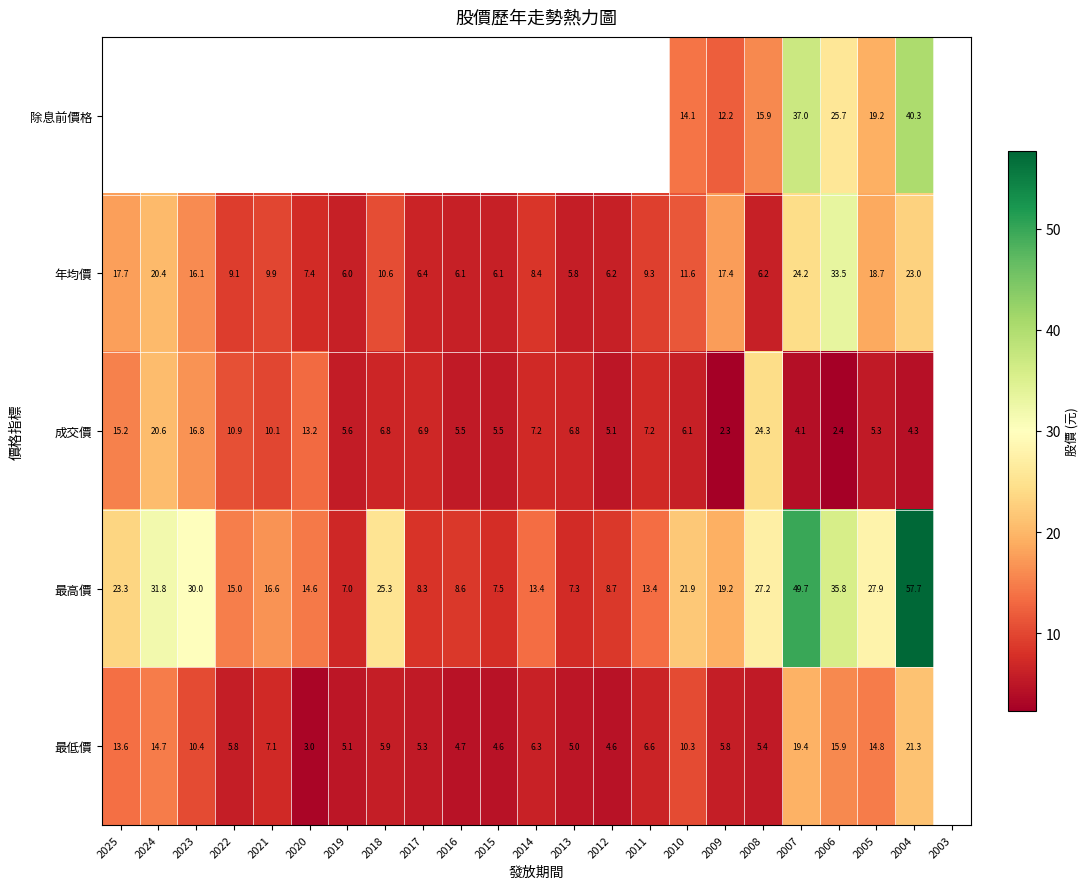

Is it true that 最高價 equals 22.7 at 2011?

False